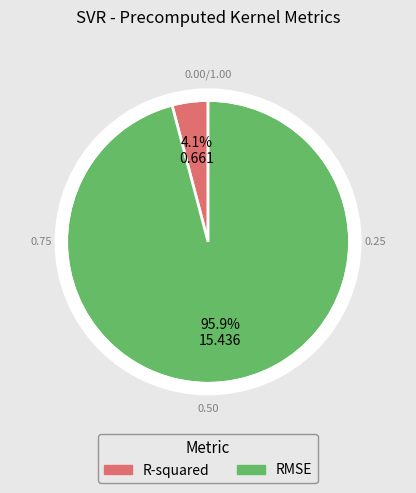

What is the largest slice in the pie chart?

RMSE